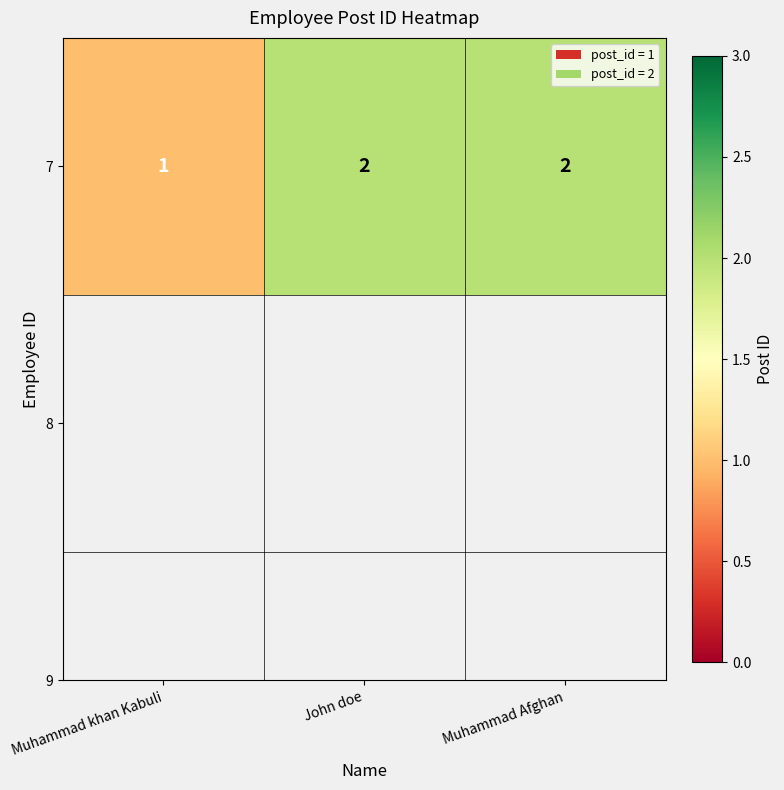

List the labels in order of value, largest first.

John doe, Muhammad Afghan, Muhammad khan Kabuli